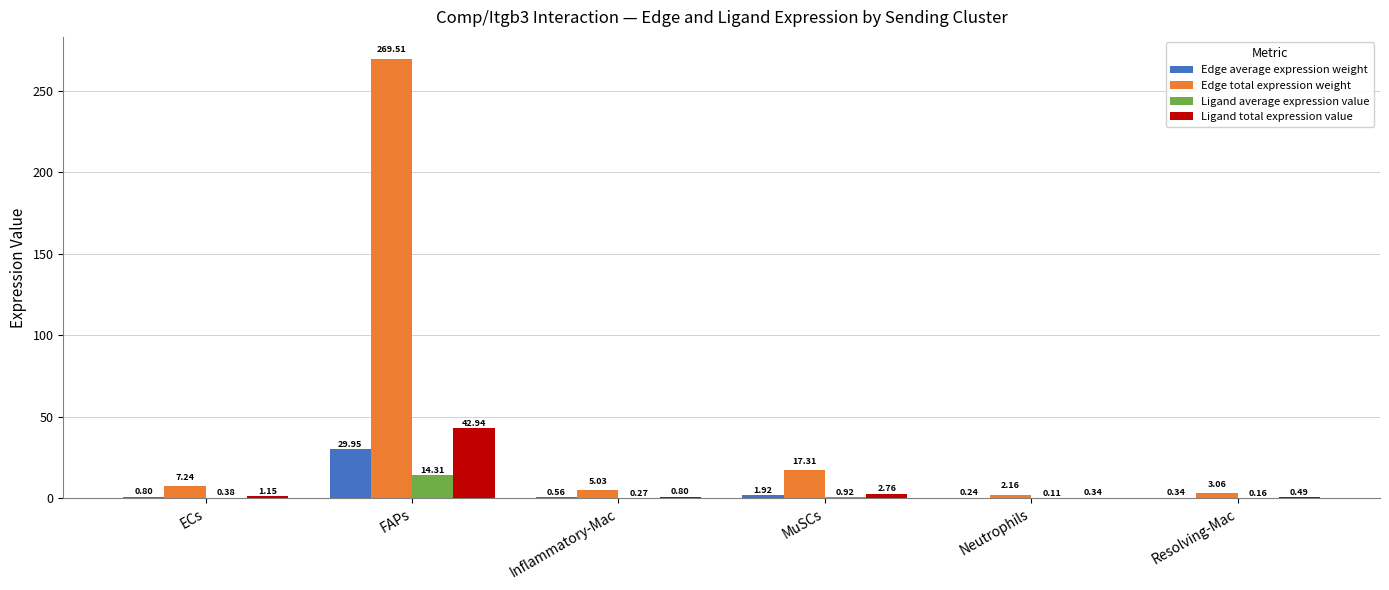

Between Inflammatory-Mac and Neutrophils, which series saw the biggest shift?

Edge total expression weight